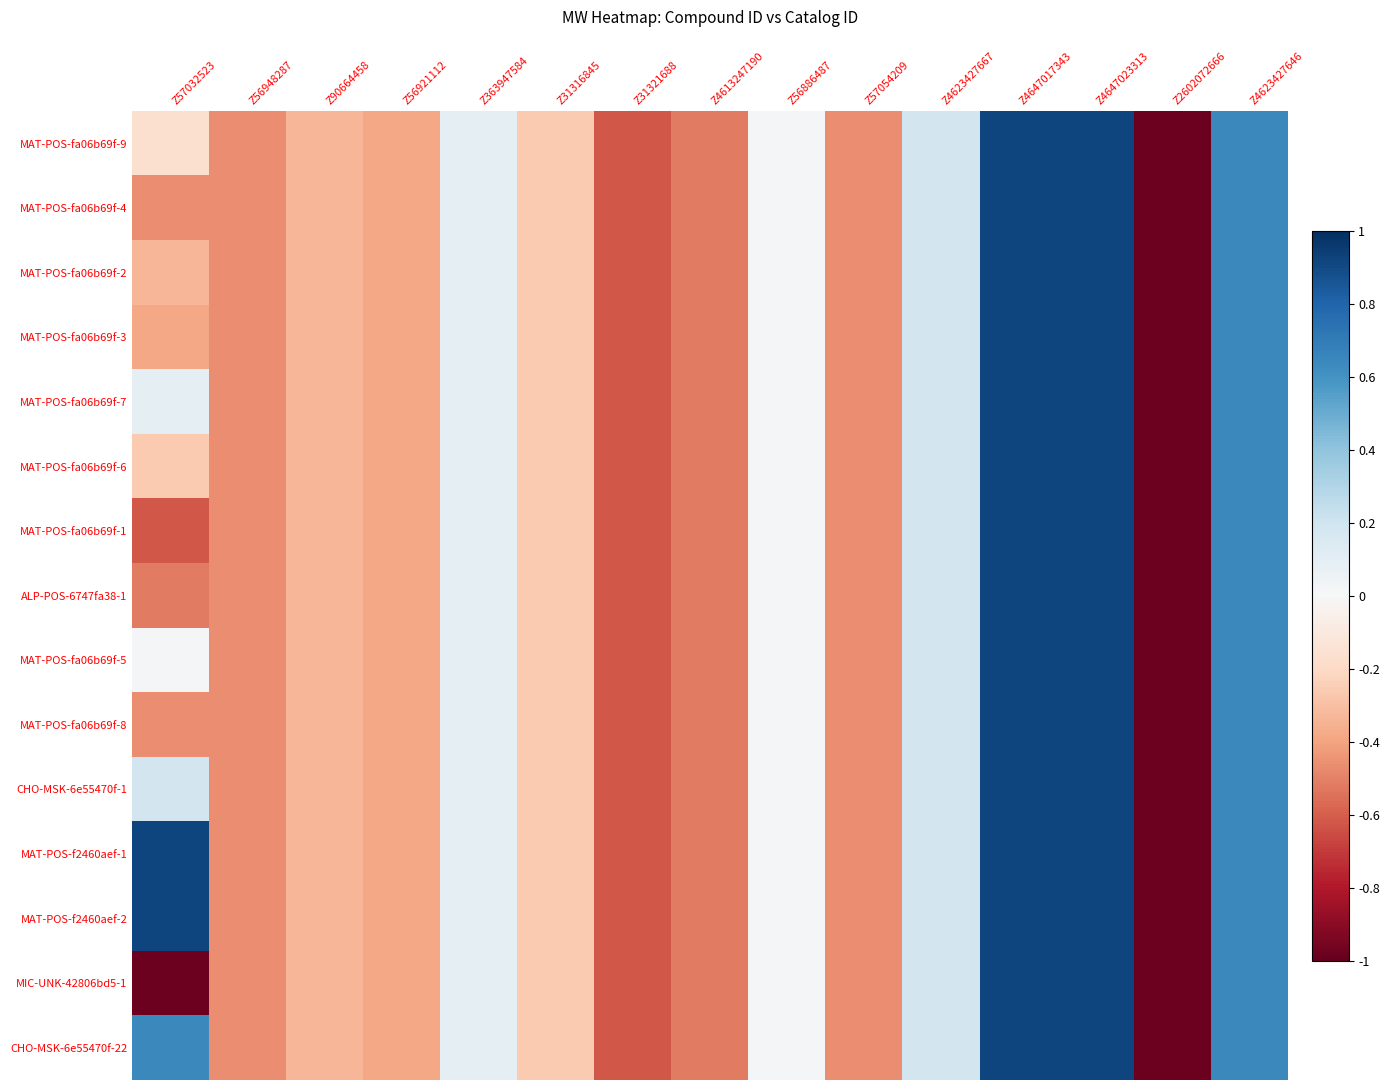

At which category is the sum across all series the highest?

Z4647017343